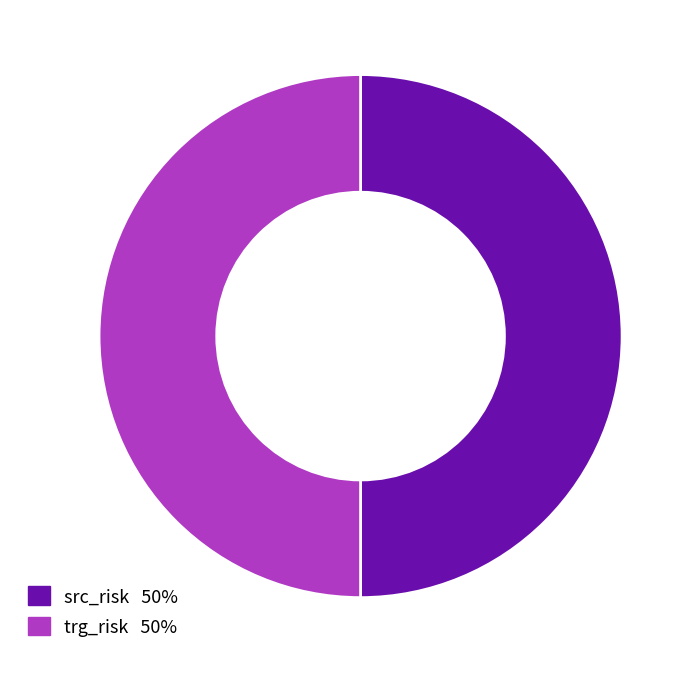

How many slices are in this pie chart?

2